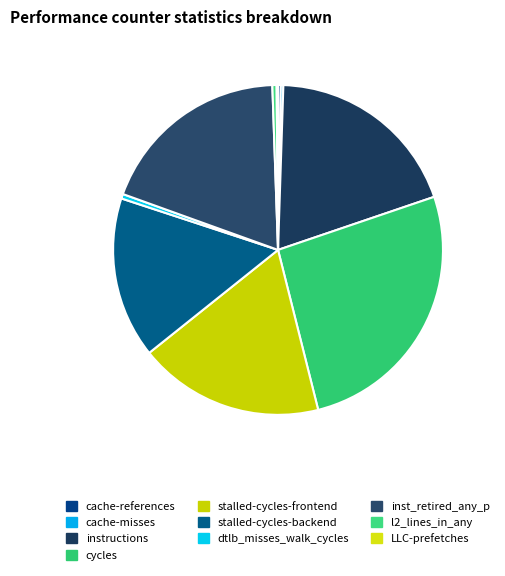

What is the change in value from stalled-cycles-frontend to LLC-prefetches?

-40830332996